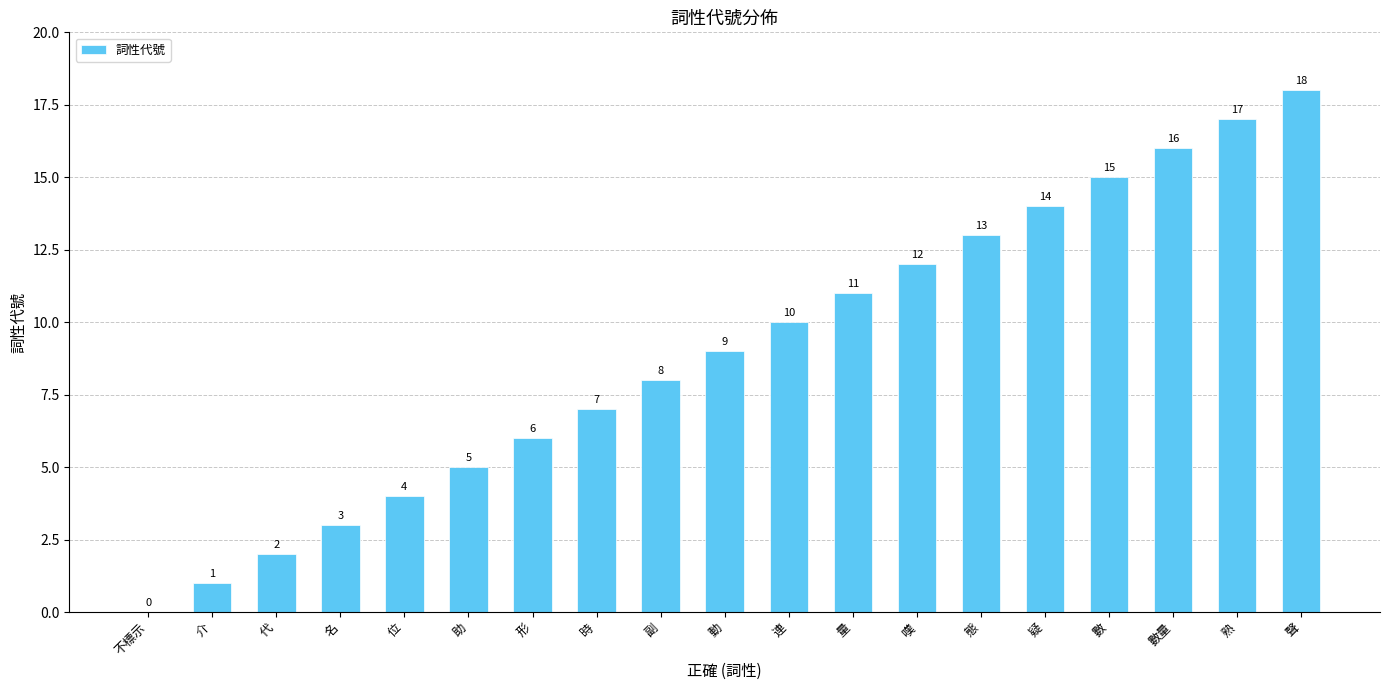

Reading right to left, list all the values displayed in this chart.

18	17	16	15	14	13	12	11	10	9	8	7	6	5	4	3	2	1	0